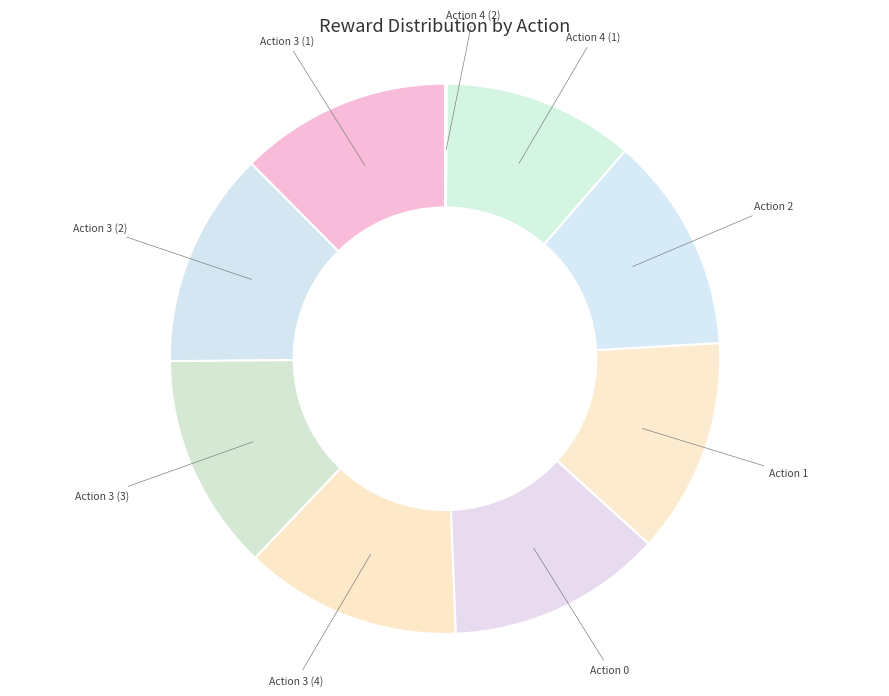

Does Action 1 represent more than half of the total?

No